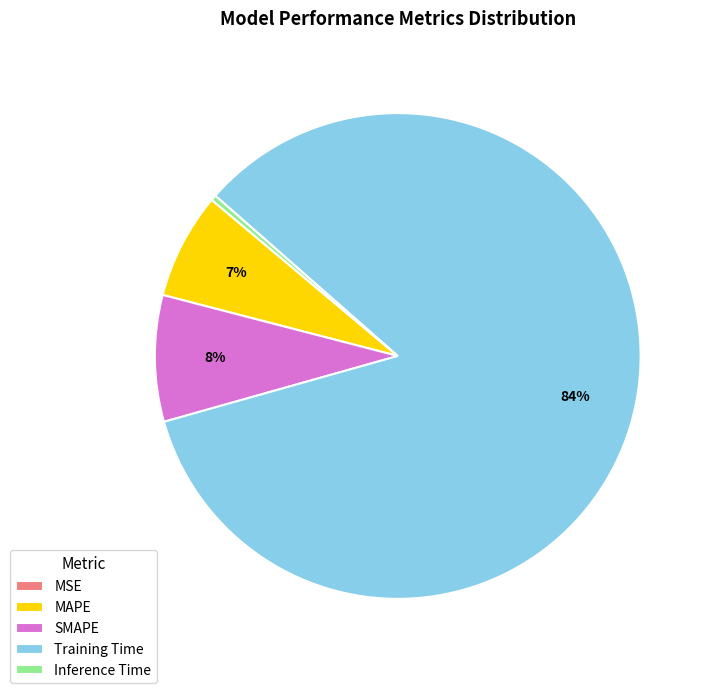

Between Inference Time and Training Time, which is larger?

Training Time